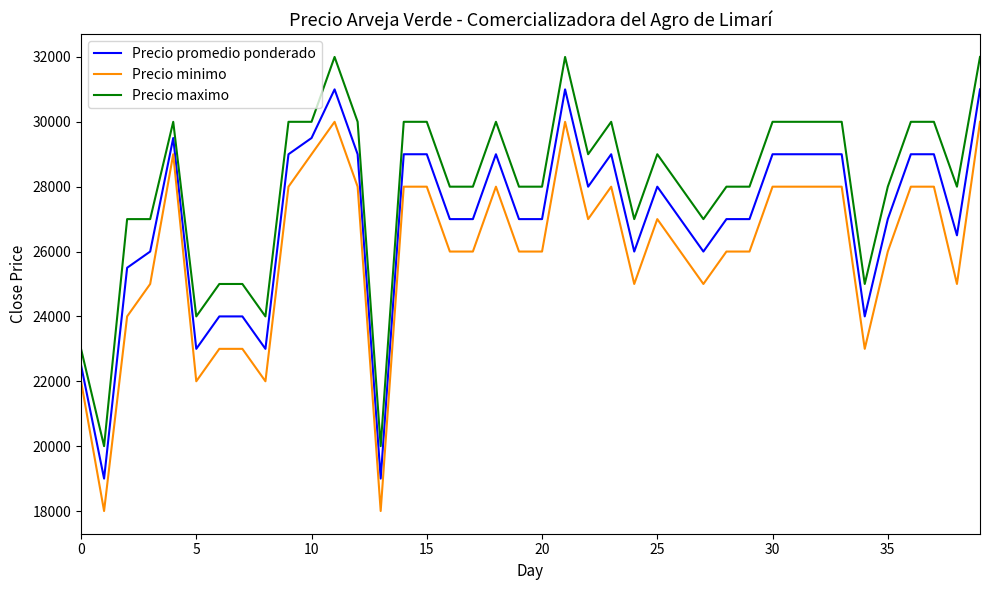

True or false: Precio maximo and Precio promedio ponderado intersect in this chart.

False